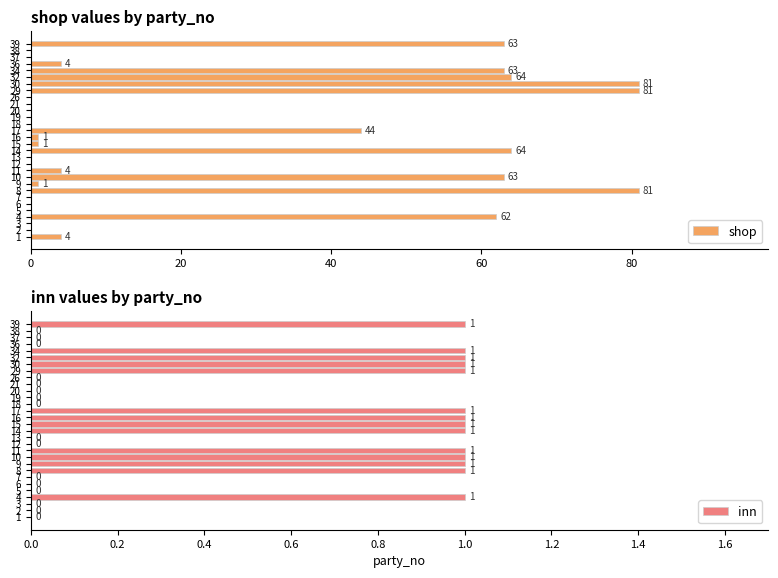

At how many categories does at least one series exceed 51?

9